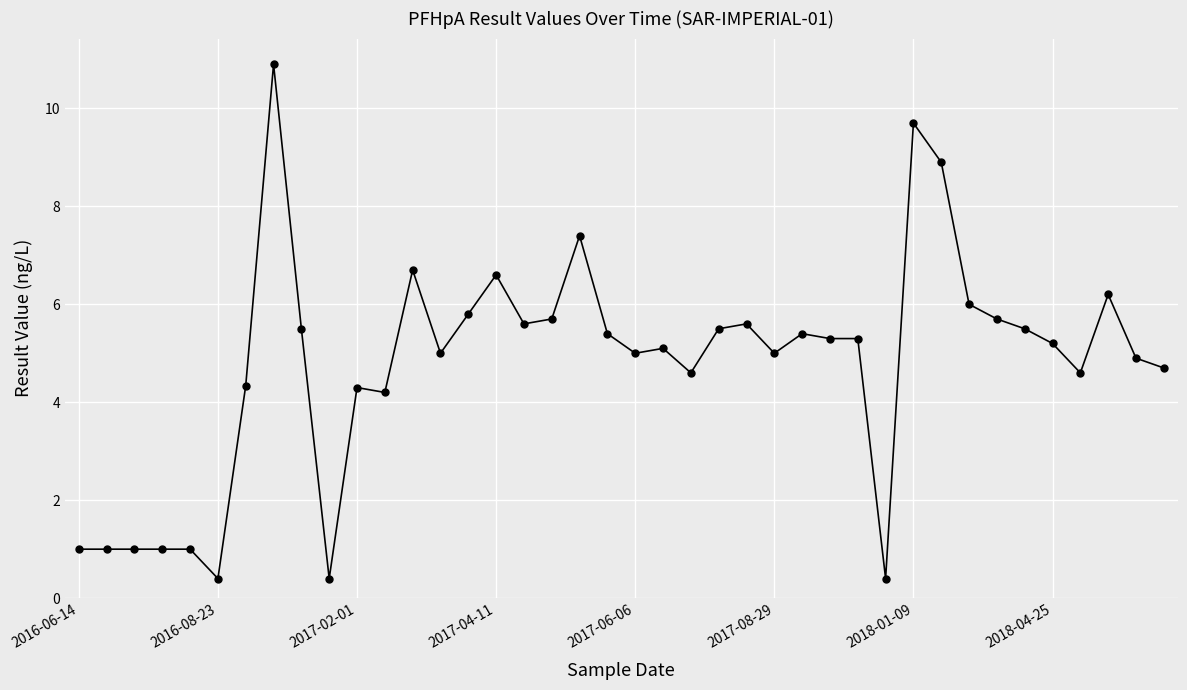

True or false: the data has more than 2 interior local peaks.

True